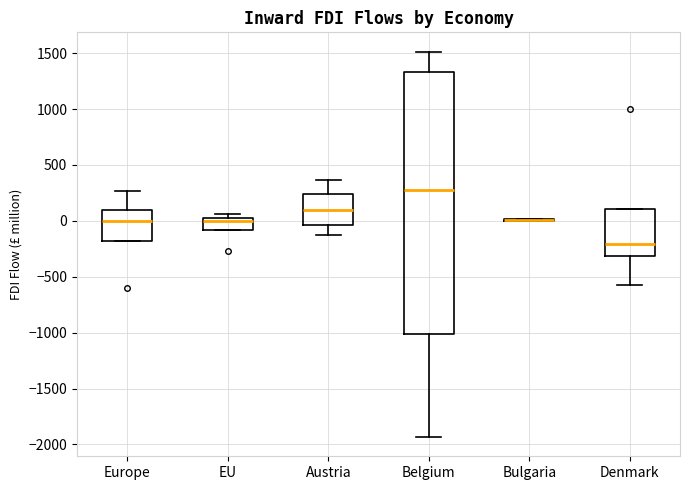

Reading left to right, read every box against the y-axis: the position of its median line, the range the box covers, and the ends of its whiskers. The values are not printed on the chart, so give them approximately, as read against the axis.

Europe: median 0, box -200 to 100, whiskers -200 to 250
EU: median 0, box -100 to 50, whiskers -100 to 50 (just above the box's upper edge)
Austria: median 100, box -50 to 250, whiskers -150 to 350
Belgium: median 300, box -1000 to 1350, whiskers -1950 to 1500
Bulgaria: box collapsed to a line at 0, whiskers 0 to 0
Denmark: median -200, box -300 to 100, whiskers -550 to 100